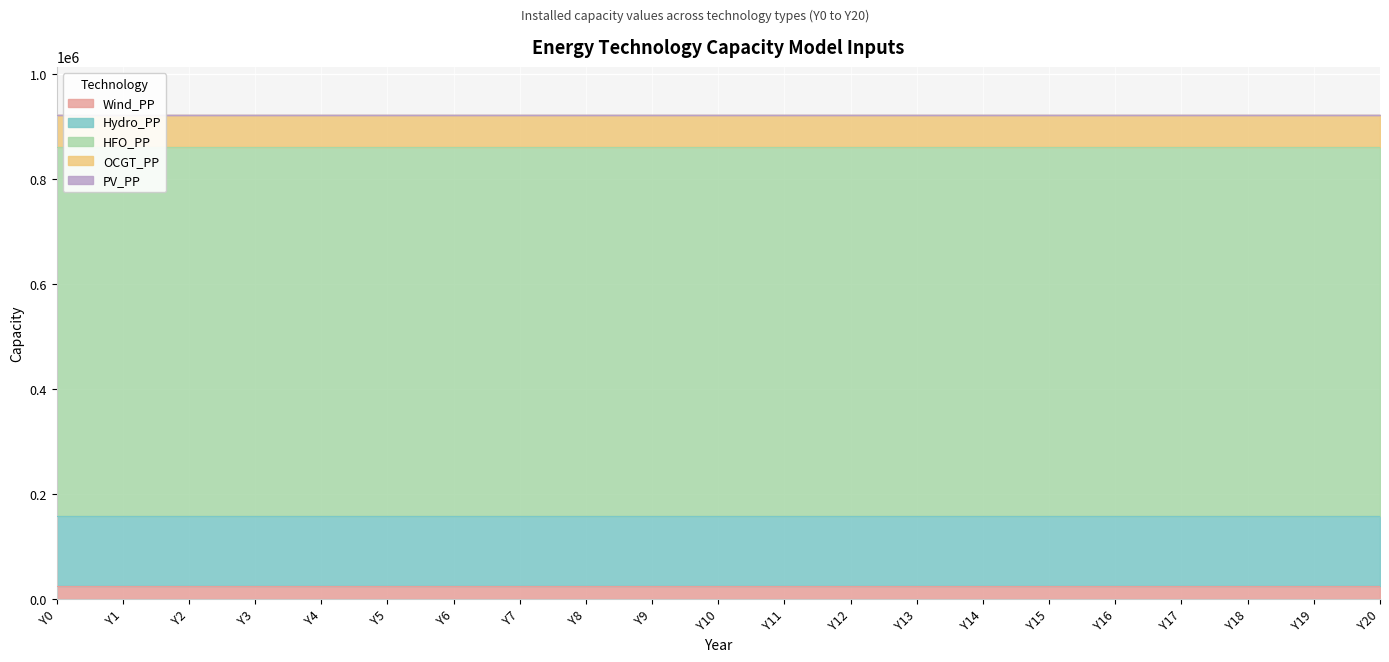

Which series has the largest total across all categories?

HFO_PP